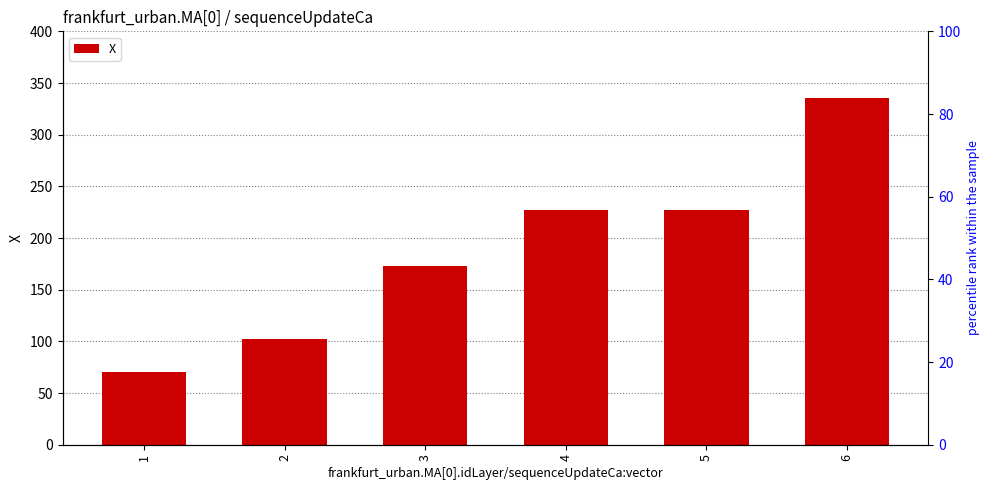

List the labels in order of value, largest first.

6, 5, 4, 3, 2, 1